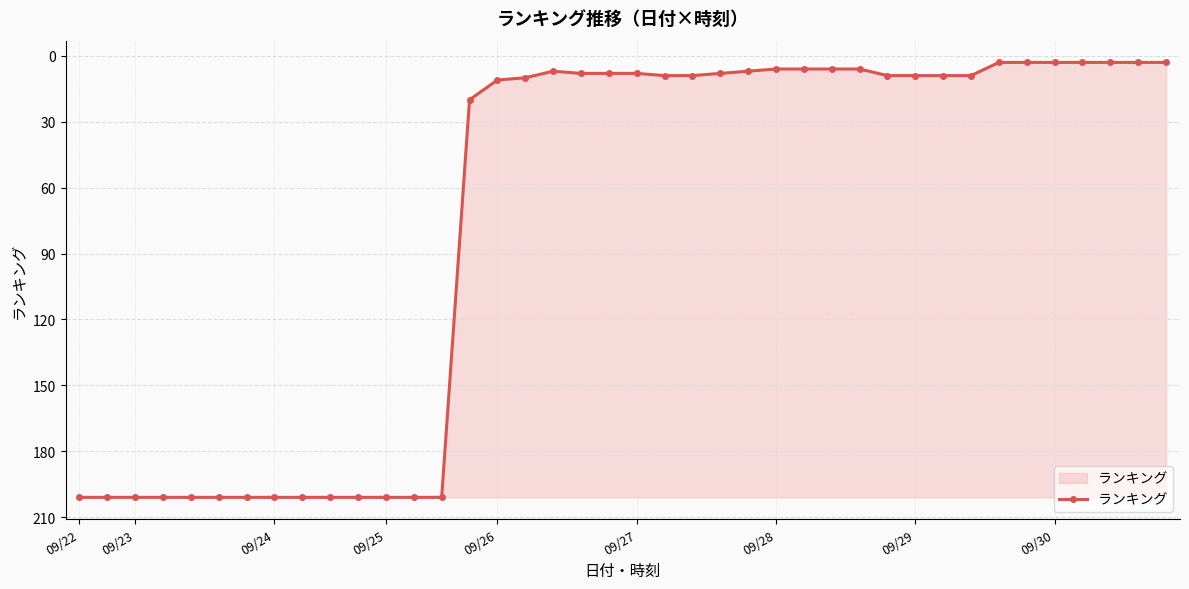

What is the maximum value shown in the chart?

201